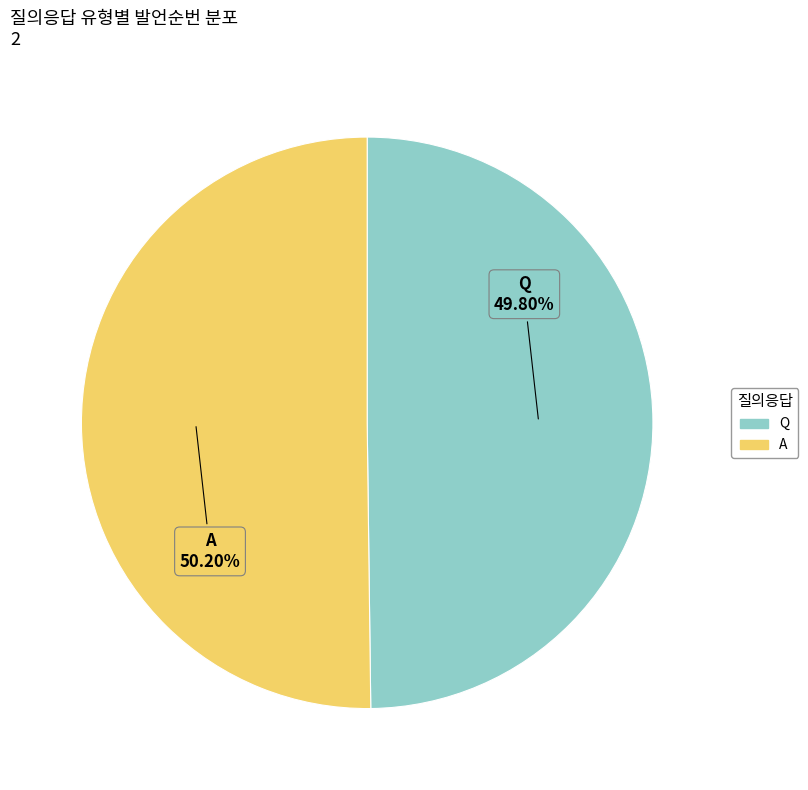

Approximately how many times larger is the value at A compared to Q?

1.0